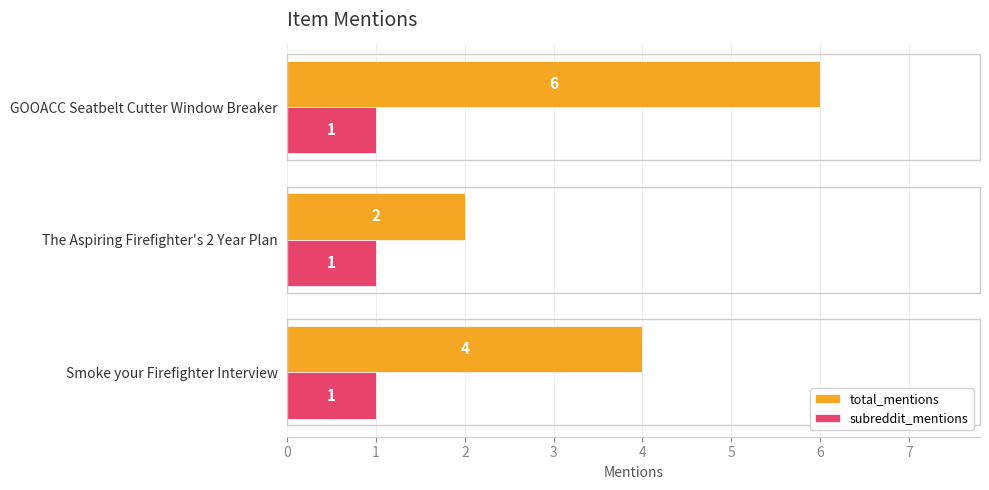

List the series in order of their overall mean, lowest first.

subreddit_mentions, total_mentions